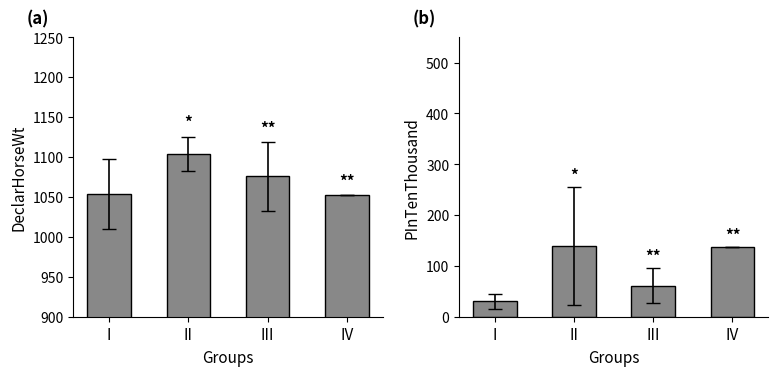

How many categories are shown in the chart?

4